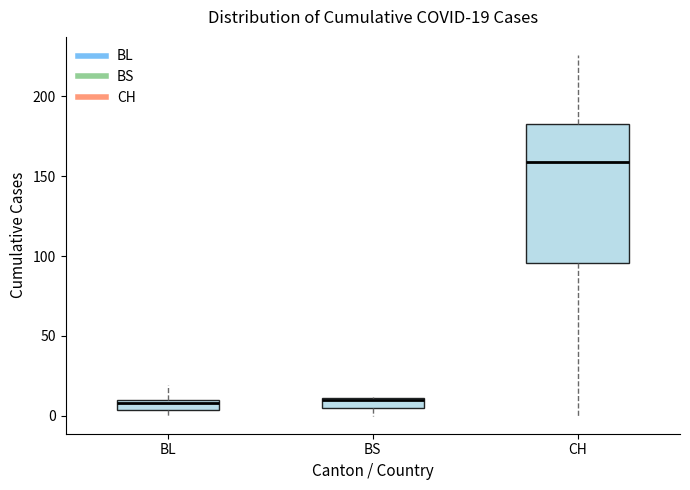

Which box is the tallest, from its lower edge to its upper edge?

CH